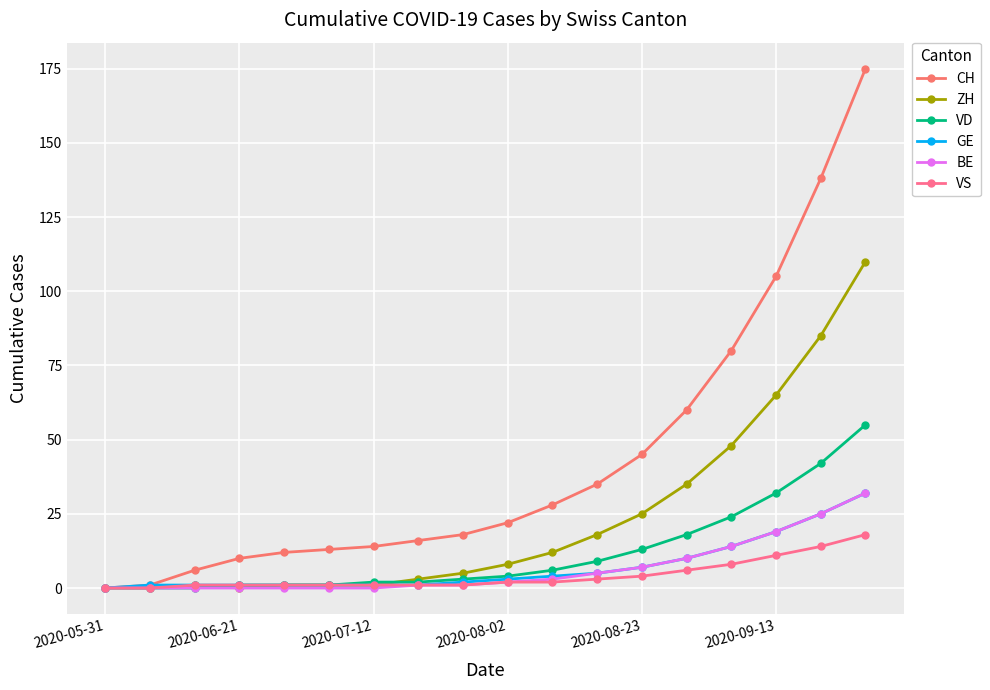

Reading left to right, list all the values displayed in this chart.

CH: 0	1	6	10	12	13	14	16	18	22	28	35	45	60	80	105	138	175
ZH: 0	0	1	0	1	1	1	3	5	8	12	18	25	35	48	65	85	110
VD: 0	0	0	1	1	1	2	2	3	4	6	9	13	18	24	32	42	55
GE: 0	1	1	1	1	1	1	1	2	3	4	5	7	10	14	19	25	32
BE: 0	0	0	0	0	0	0	1	1	2	3	5	7	10	14	19	25	32
VS: 0	0	1	1	1	1	1	1	1	2	2	3	4	6	8	11	14	18